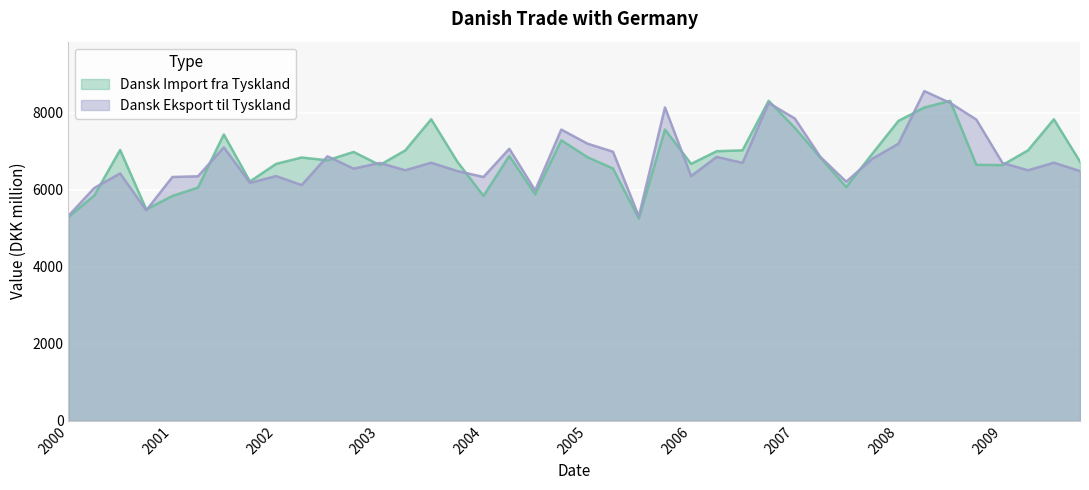

At 2000-07-01, list the series in order from largest to smallest.

Dansk Import fra Tyskland, Dansk Eksport til Tyskland